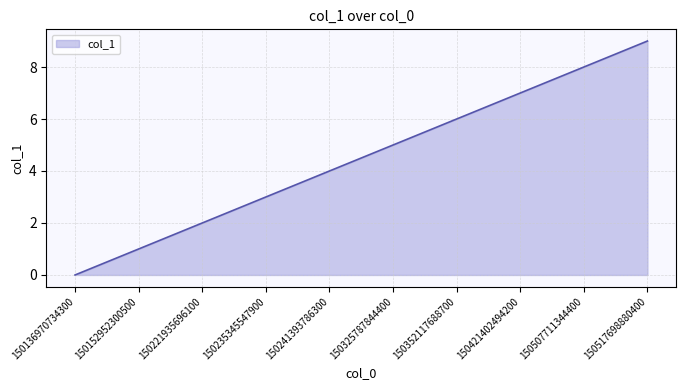

How many lines are shown in the chart?

1